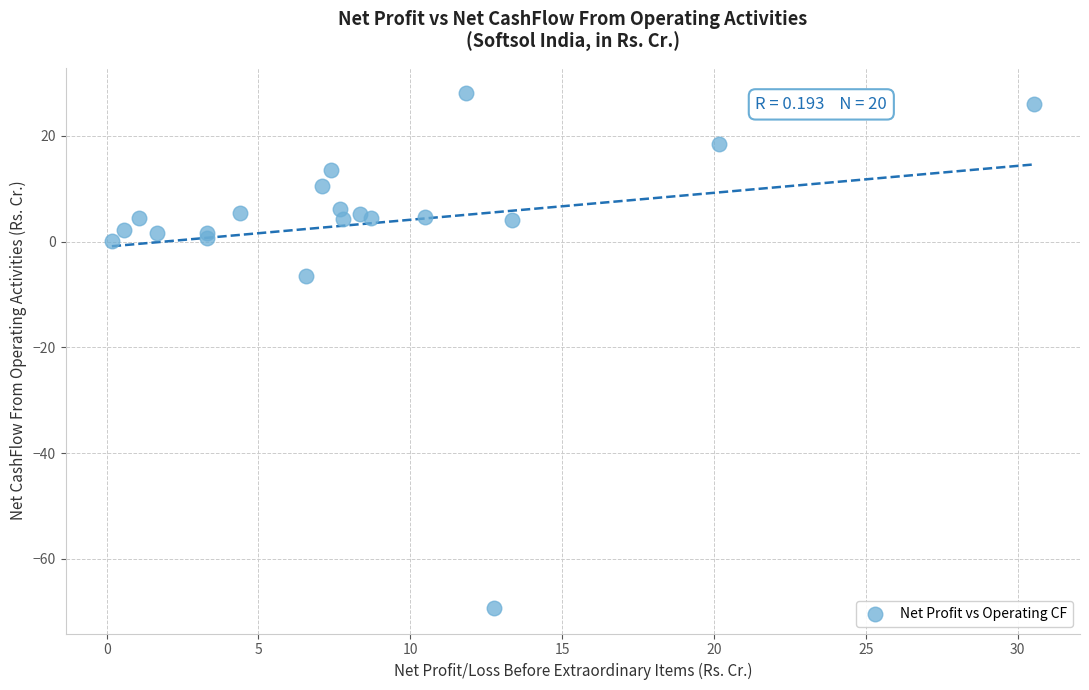

What Y value in the scatter plot is closest to -20?

-6.6